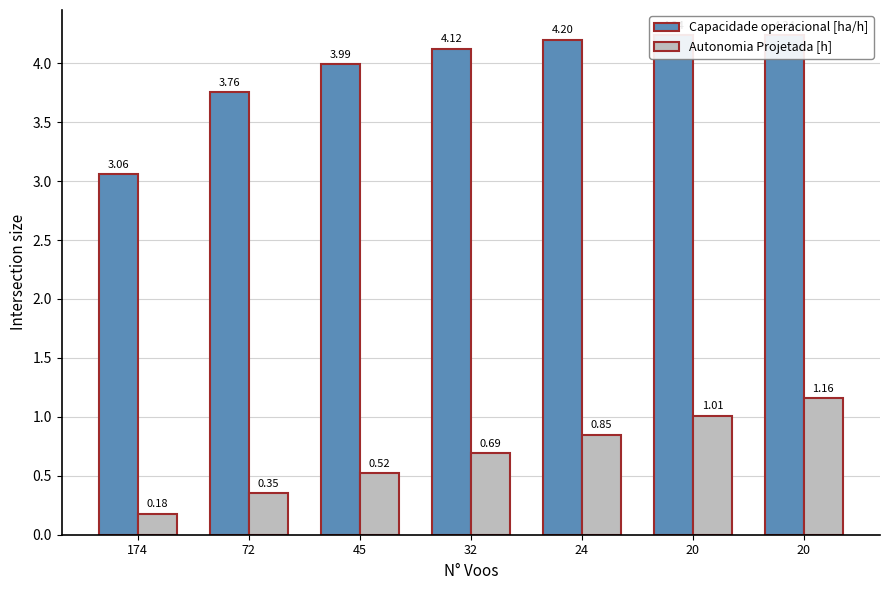

What is the value of the Autonomia Projetada [h] bar at the 4th from the left?

0.7